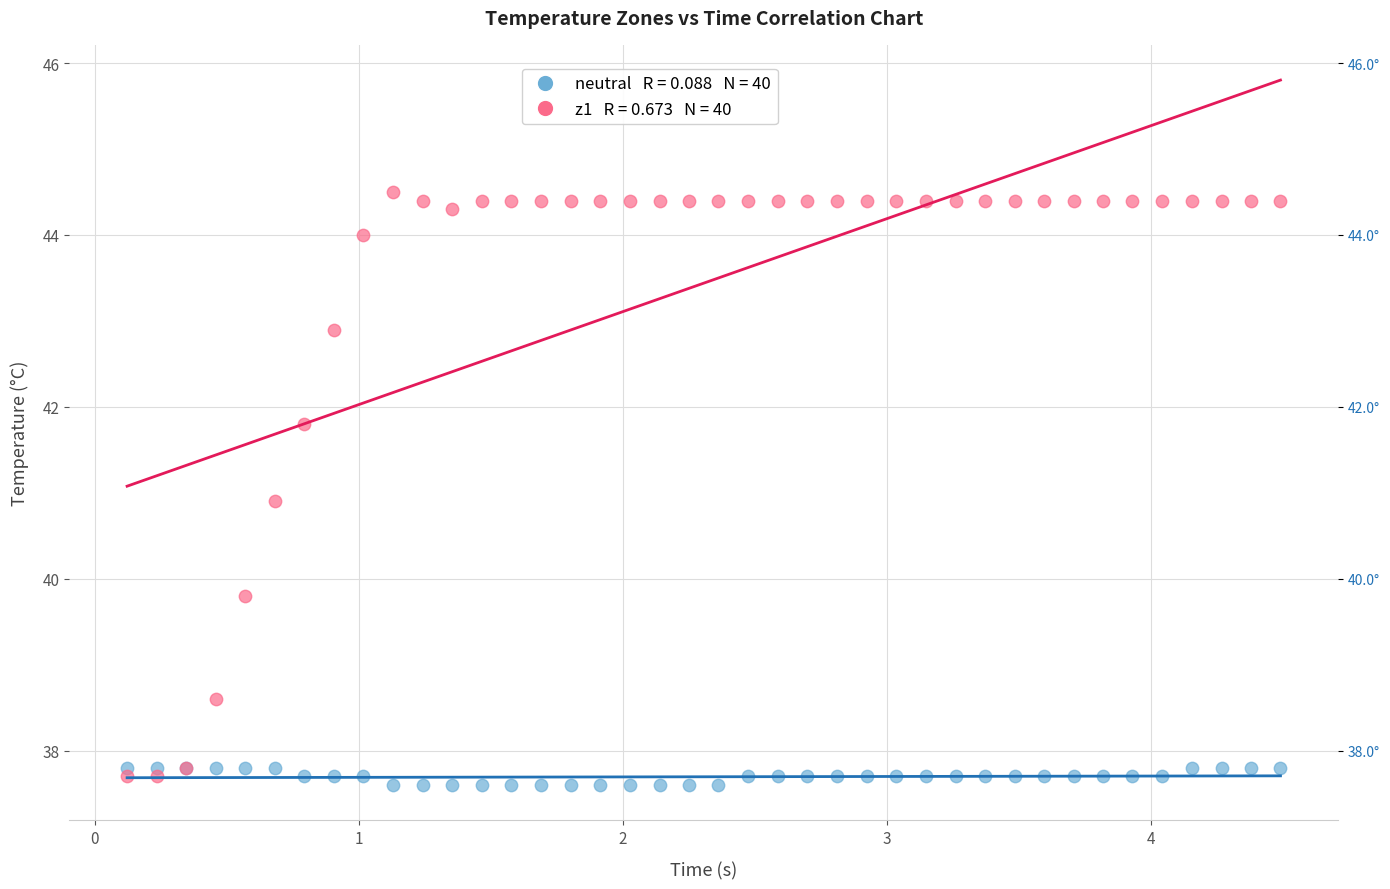

Across all series, what Y value is closest to 41?

40.9